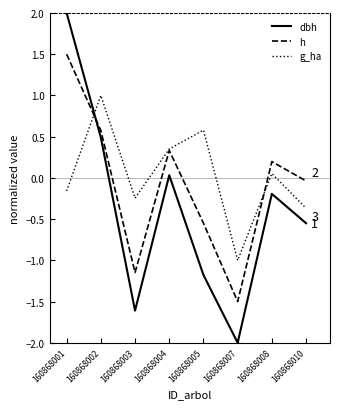

What is the spread (max minus min) of values at 160868002?

0.5